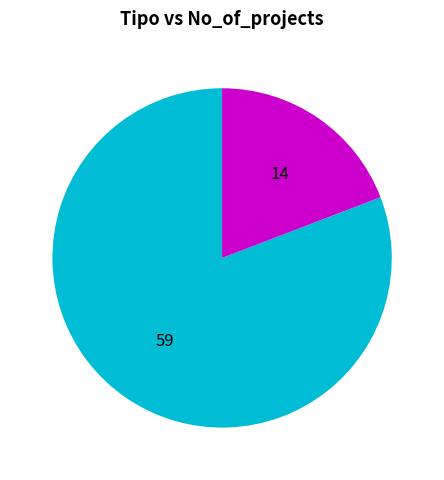

Is there any slice that represents more than half of the pie?

Yes